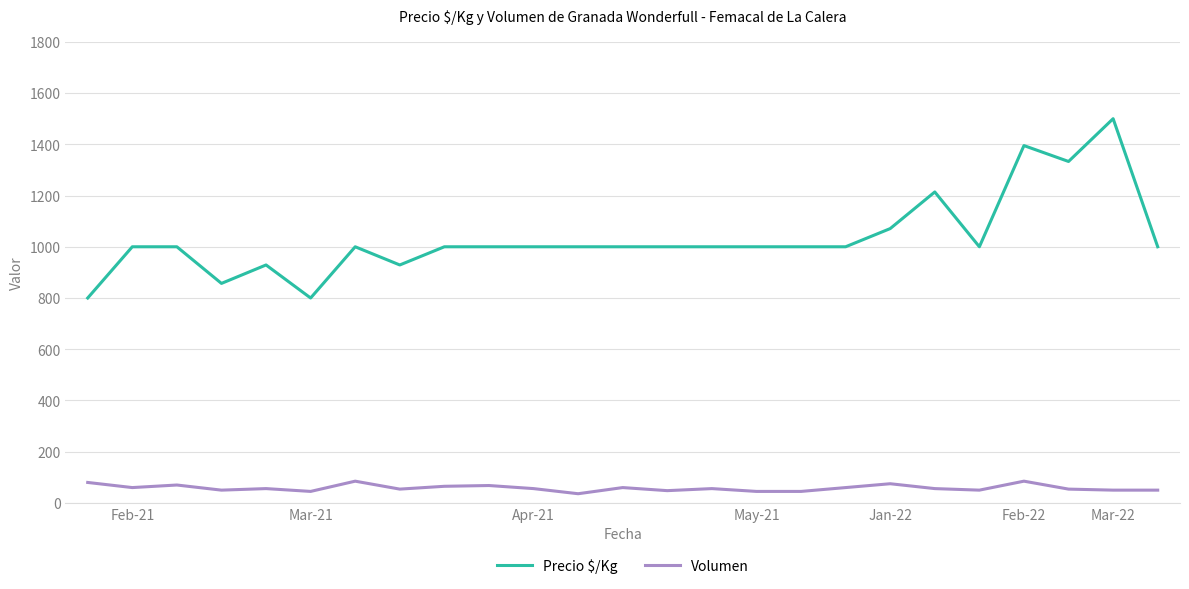

True or false: Volumen and Precio $/Kg cross at least once.

False